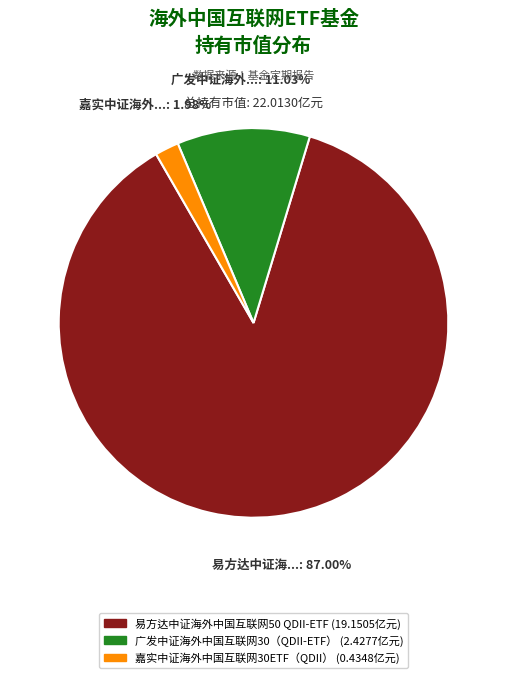

What is the majority slice?

易方达中证海外中国互联网50 QDII-ETF